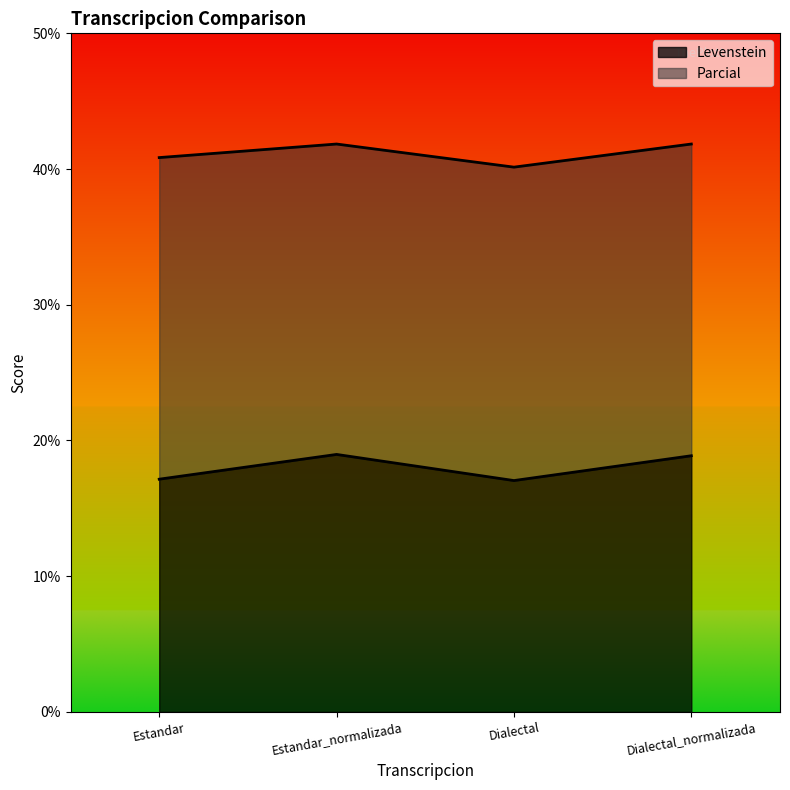

At which category does the chart reach its peak across all series?

Estandar_normalizada